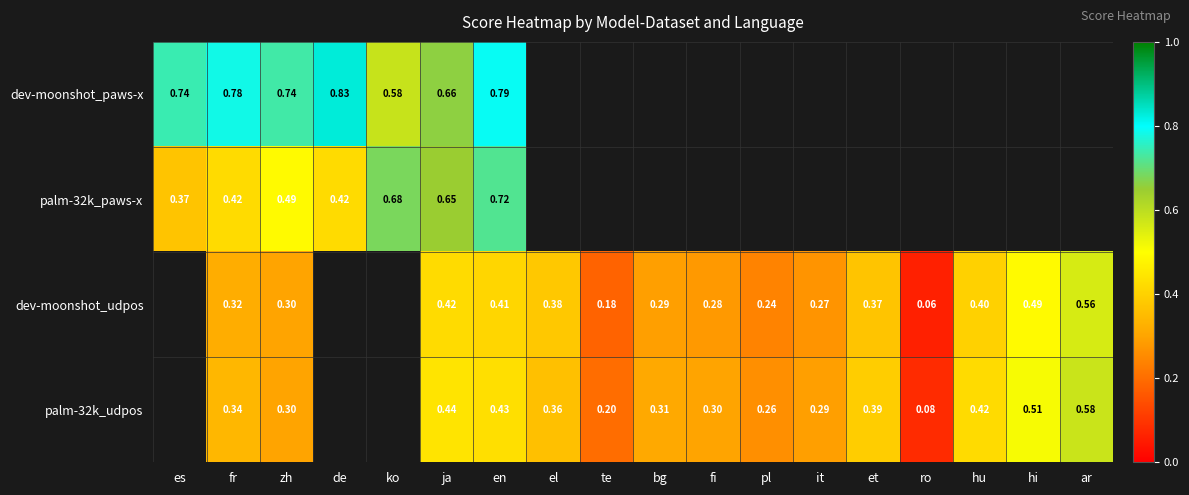

Is the value of dev-moonshot_udpos at it greater than the value of palm-32k_paws-x at fr?

No